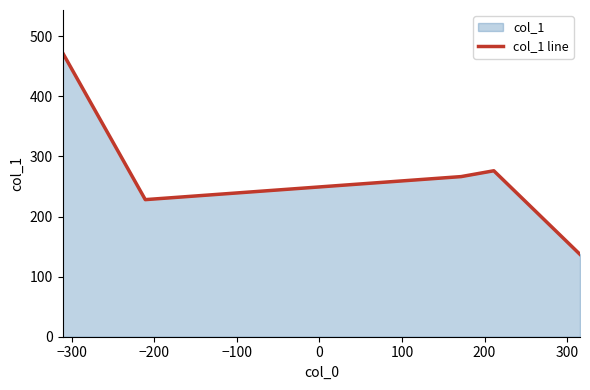

What is the difference between the second highest and minimum values?

139.1